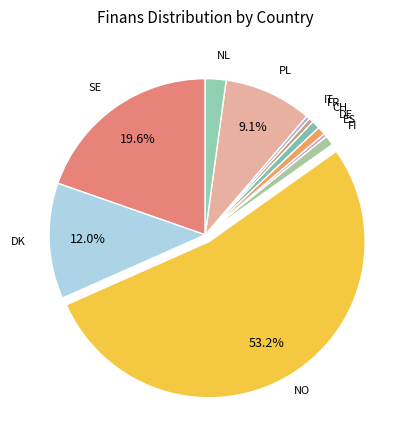

The DK slice represents 12% of the pie. True or false?

True